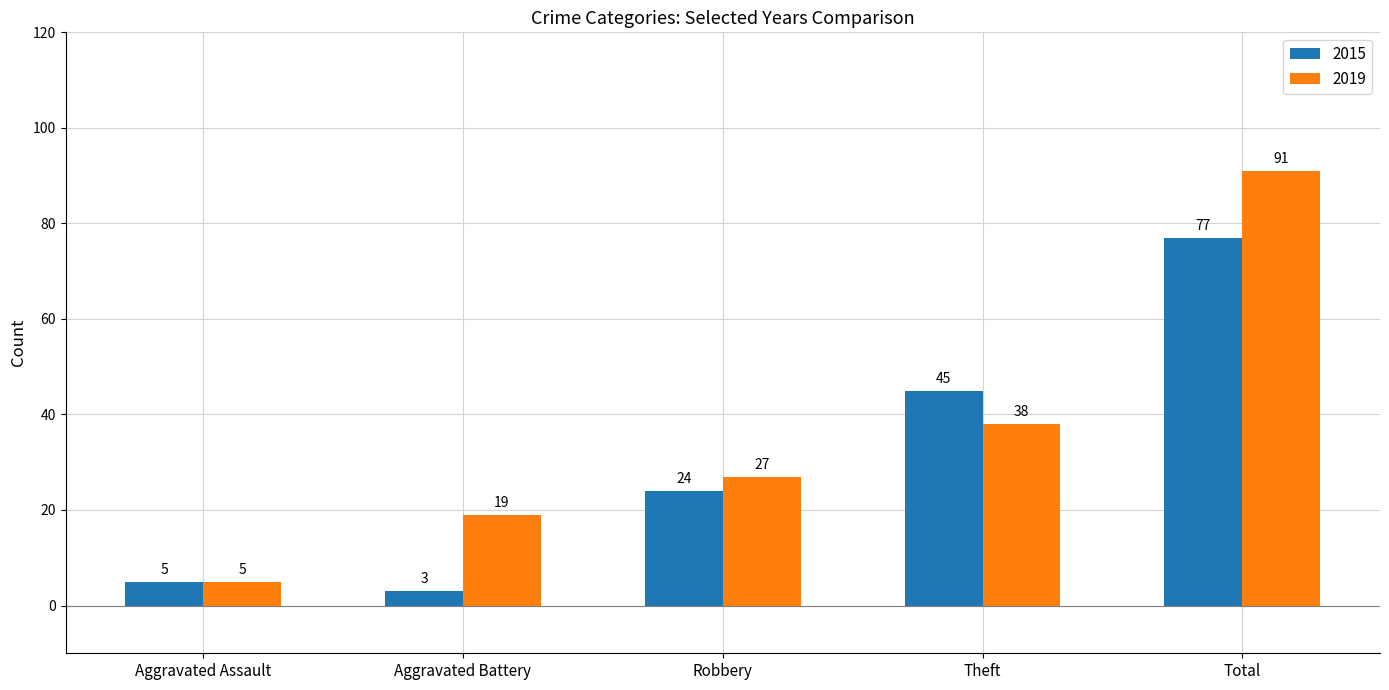

Reading left to right, what are all the values shown in this chart?

2015: Aggravated Assault=5	Aggravated Battery=3	Robbery=24	Theft=45	Total=77
2019: Aggravated Assault=5	Aggravated Battery=19	Robbery=27	Theft=38	Total=91